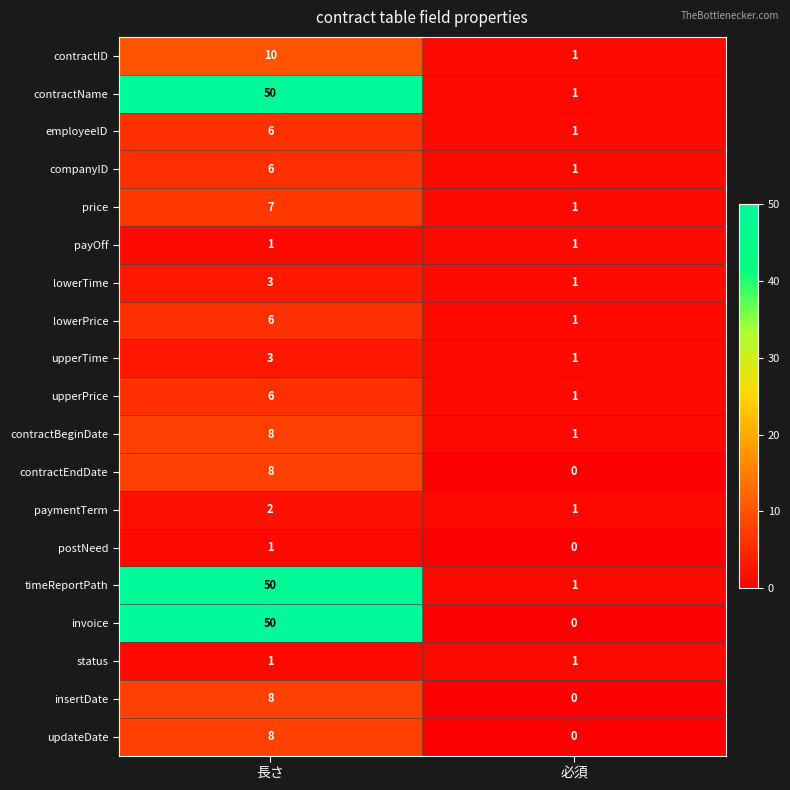

Read the upperPrice value at 長さ.

6